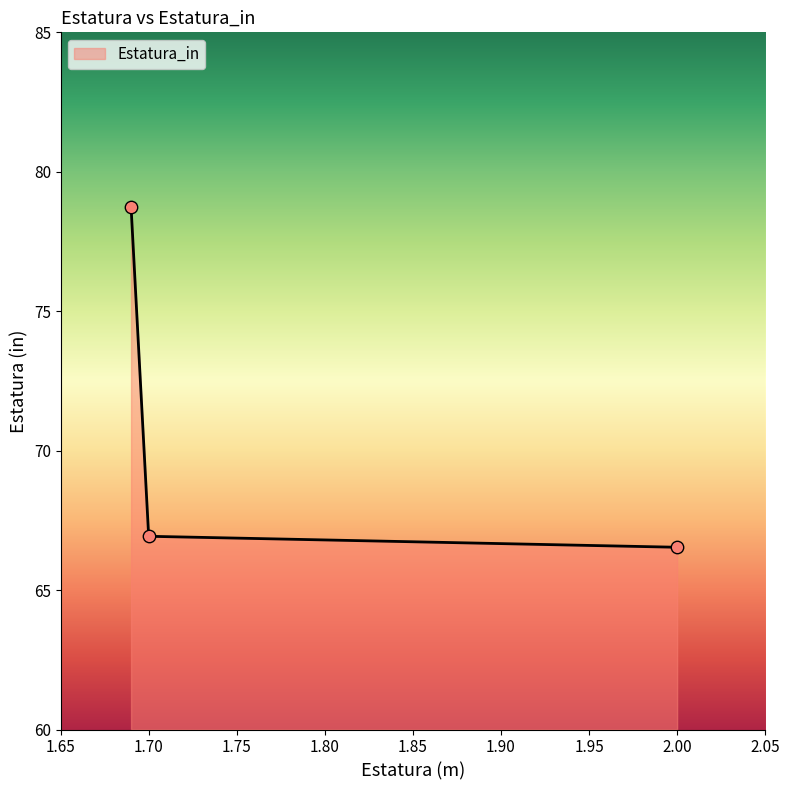

What is the sum of all values?

212.2